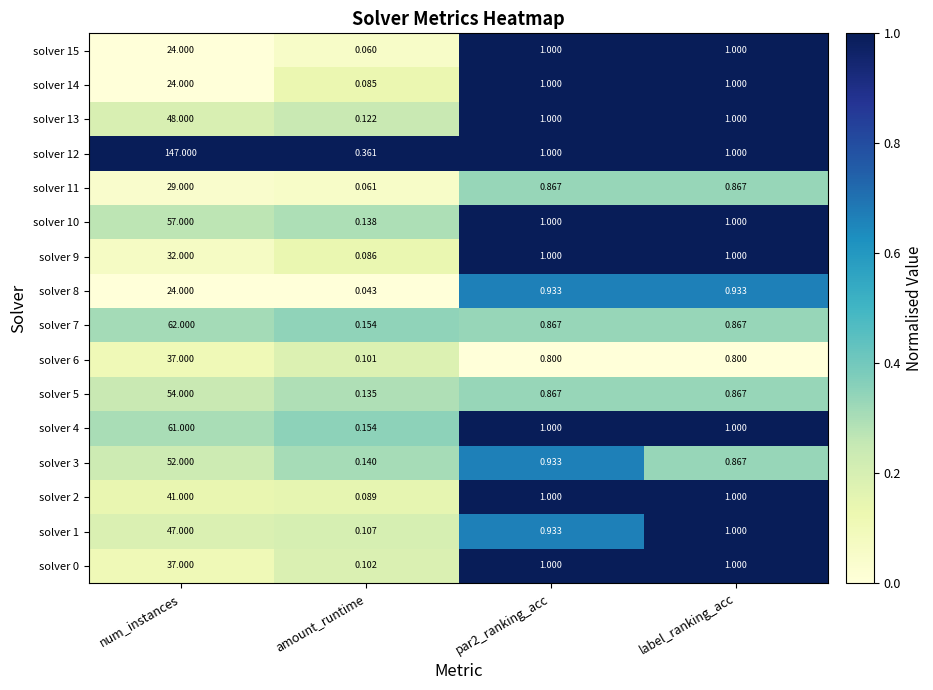

At which label does solver 2 first exceed 1?

num_instances